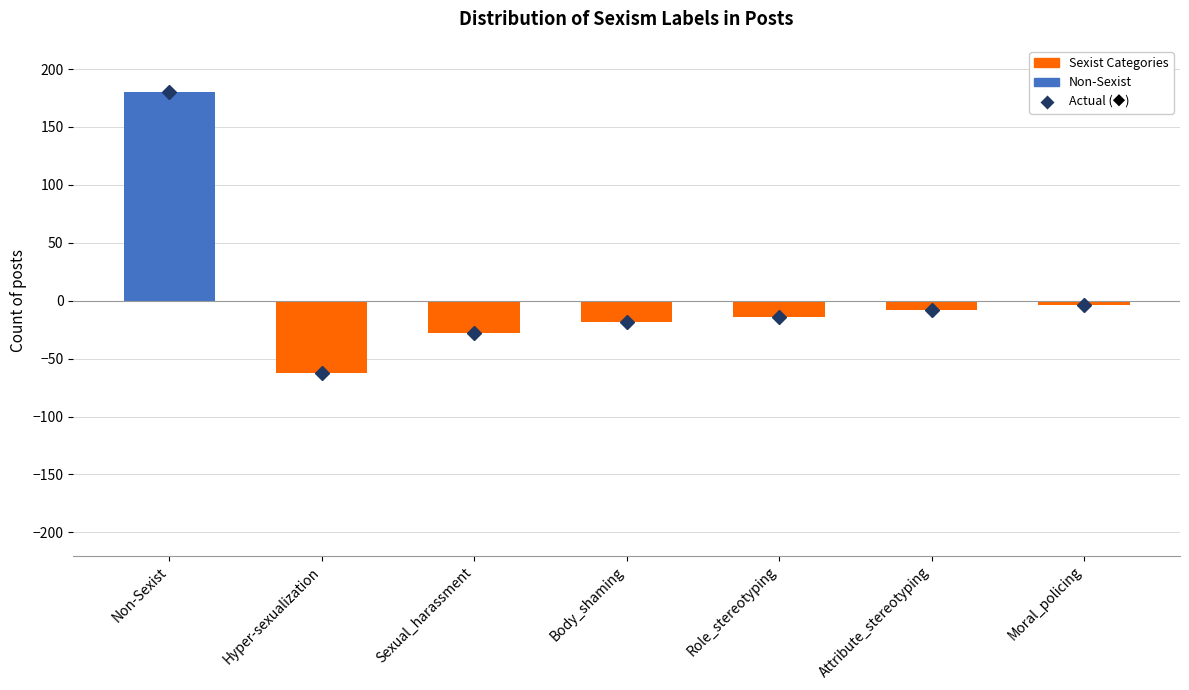

True or false: Sexist Categories has a value of -19 at Role_stereotyping.

False